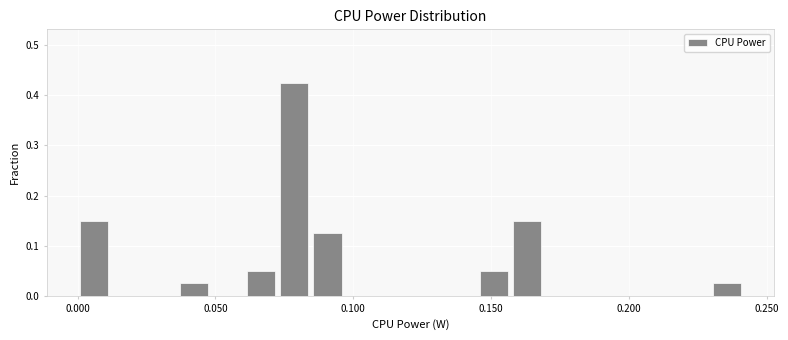

Read against the x-axis, roughly where is the centre of the tallest bar?

0.080